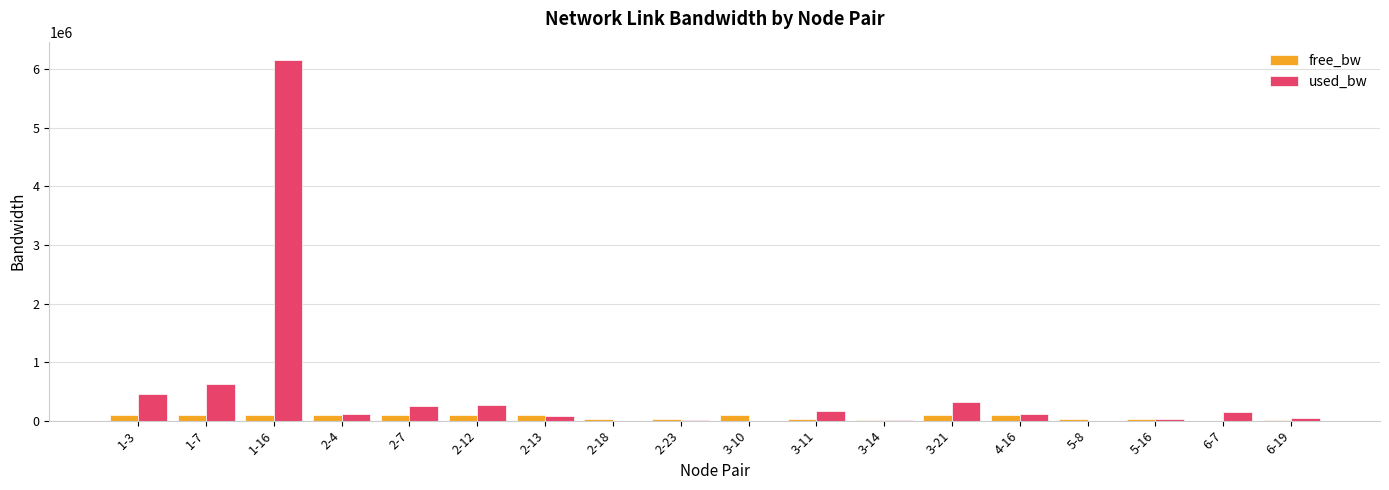

Between 1-16 and 6-19, which series saw the biggest shift?

used_bw